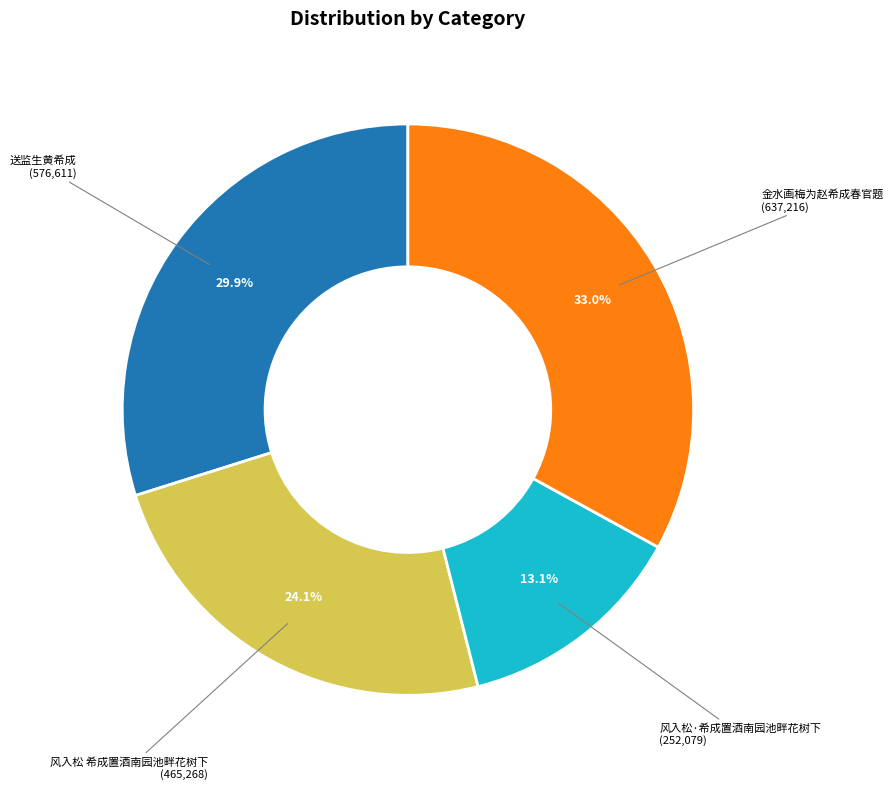

Rank the categories by value from lowest to highest.

风入松·希成置酒南园池畔花树下, 风入松 希成置酒南园池畔花树下, 送监生黄希成, 金水画梅为赵希成春官题